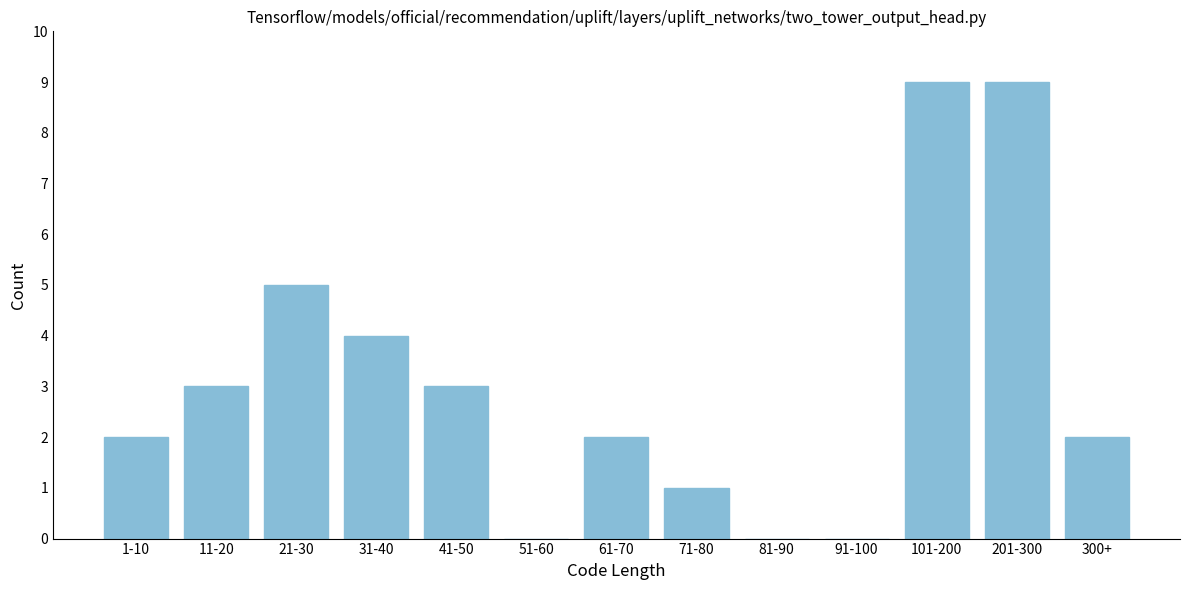

Reading left to right, extract all data points from this chart.

1-10=2	11-20=3	21-30=5	31-40=4	41-50=3	51-60=0	61-70=2	71-80=1	81-90=0	91-100=0	101-200=9	201-300=9	300+=2